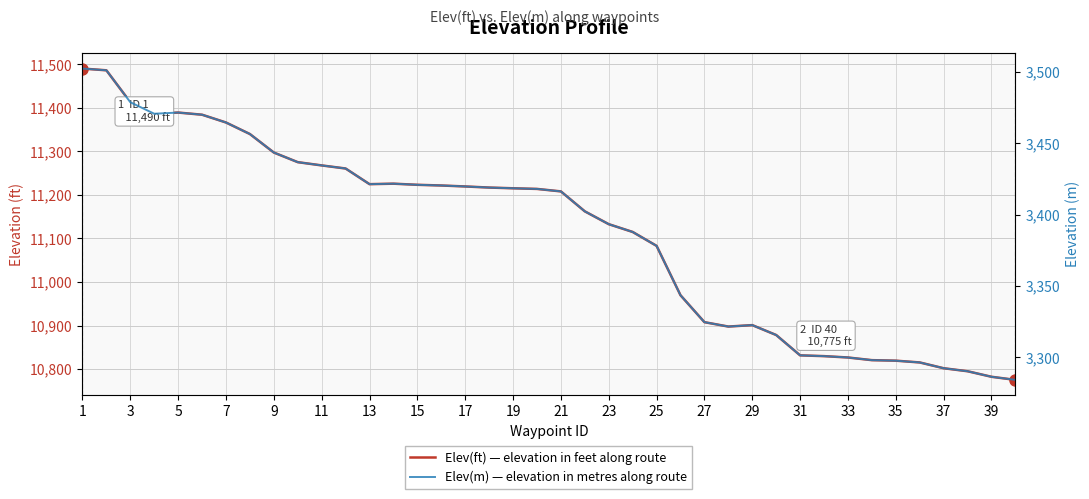

In Elev(m) — elevation in metres along route, how many points are higher than both neighbors (excluding endpoints)?

3